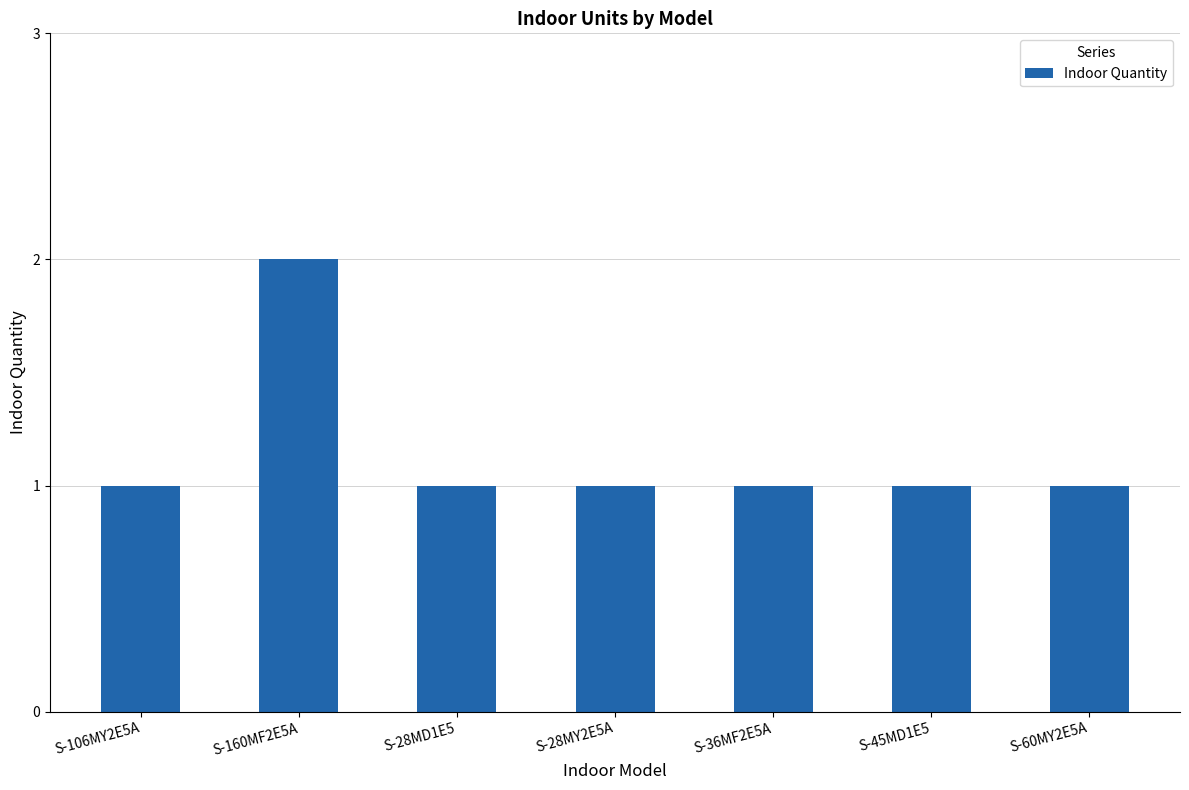

True or false: the data shows 2 at S-106MY2E5A.

False